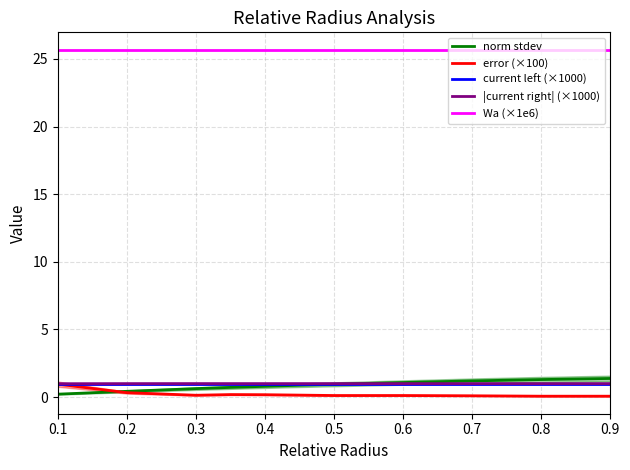

What is the minimum value for |current right| (×1000)?

1.0